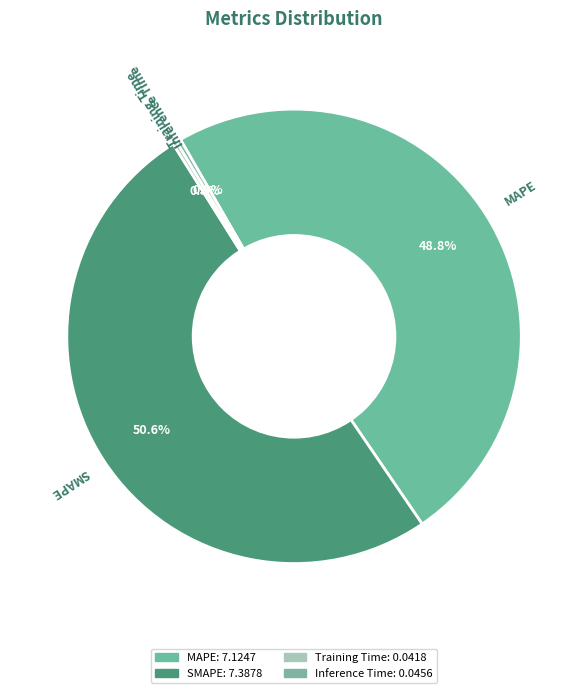

What is the ratio of the value at SMAPE to the value at MAPE?

1.0